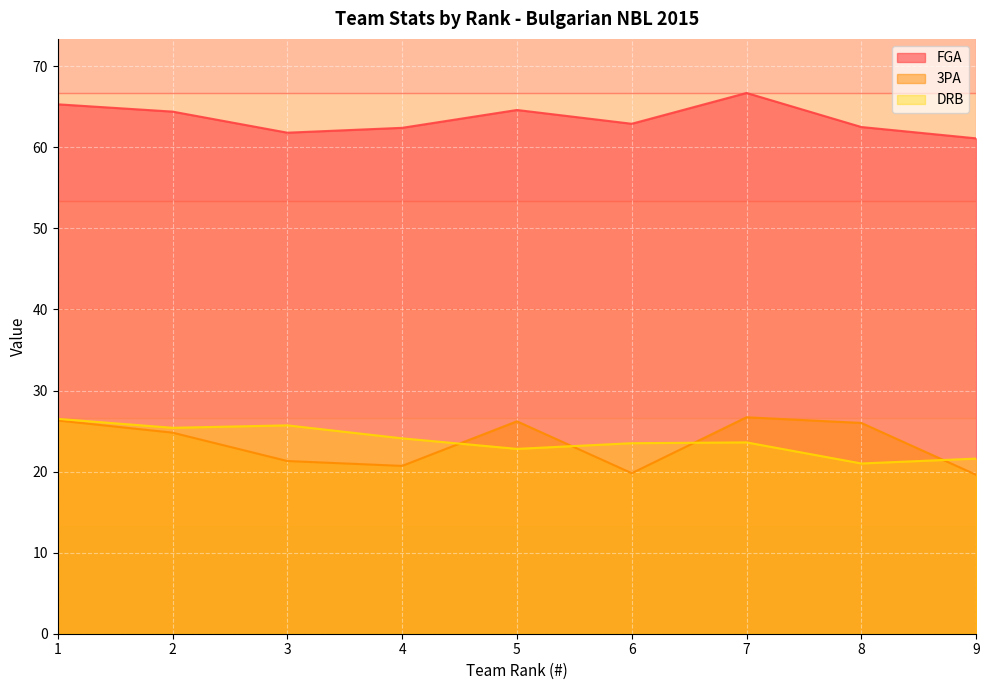

True or false: FGA and 3PA intersect in this chart.

False